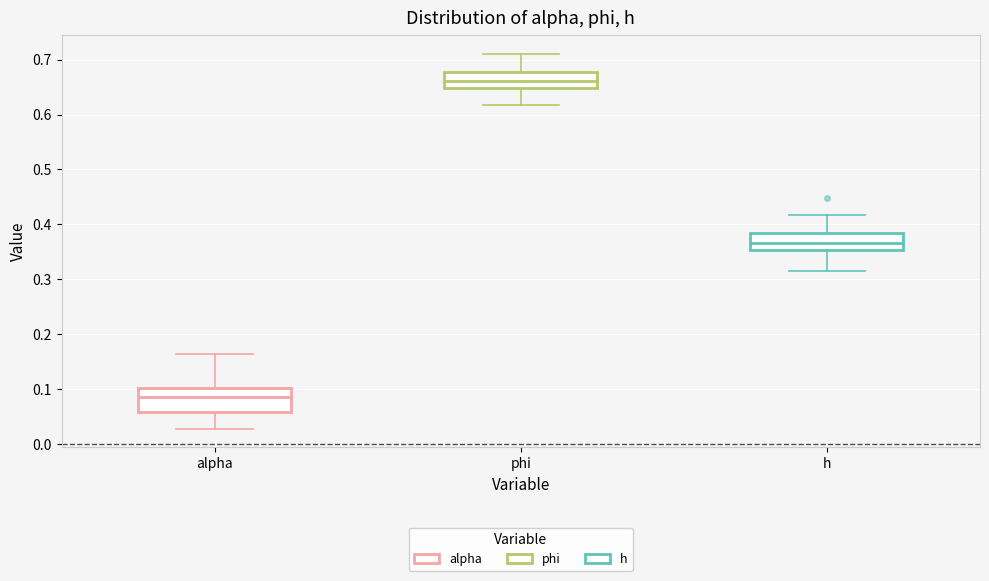

Reading left to right, transcribe this box plot: for each box, give where its median line is, the range the box spans, and where its two whiskers end, as read against the y-axis. The values are not printed on the chart, so give them approximately, as read against the axis.

alpha: median 0.09, box 0.06 to 0.10, whiskers 0.03 to 0.16
phi: median 0.66, box 0.65 to 0.68, whiskers 0.62 to 0.71
h: median 0.37, box 0.35 to 0.38, whiskers 0.31 to 0.42